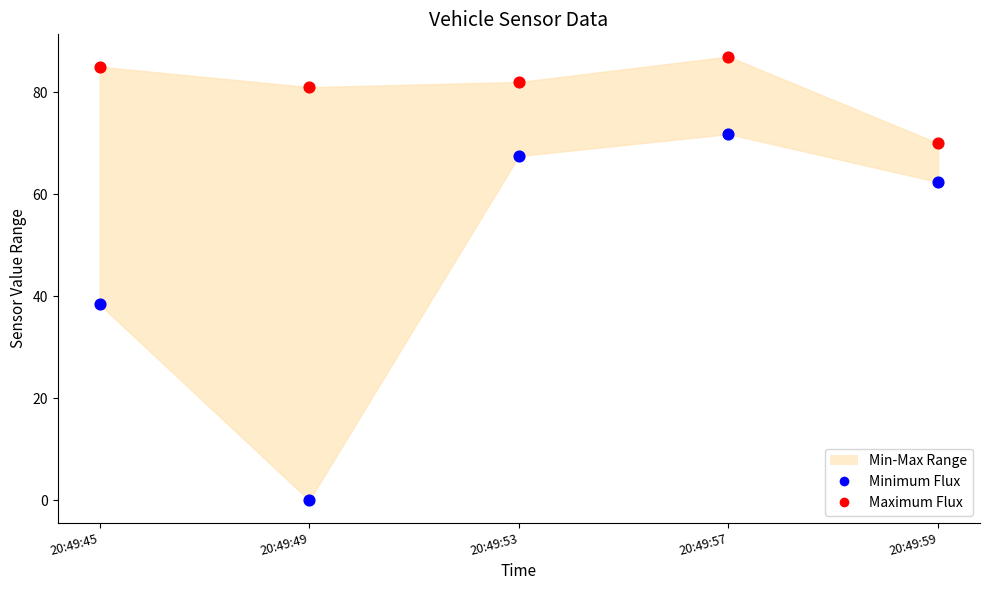

Which series reaches the minimum Y coordinate?

Minimum Flux